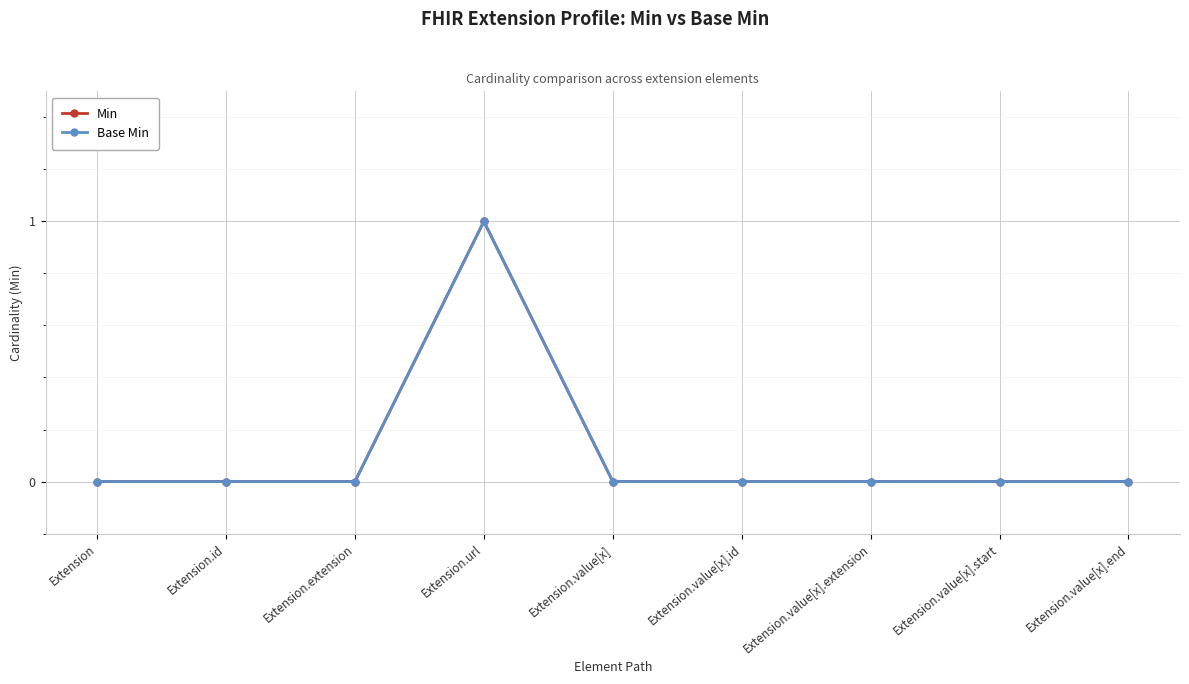

At how many categories does at least one series exceed 0?

1